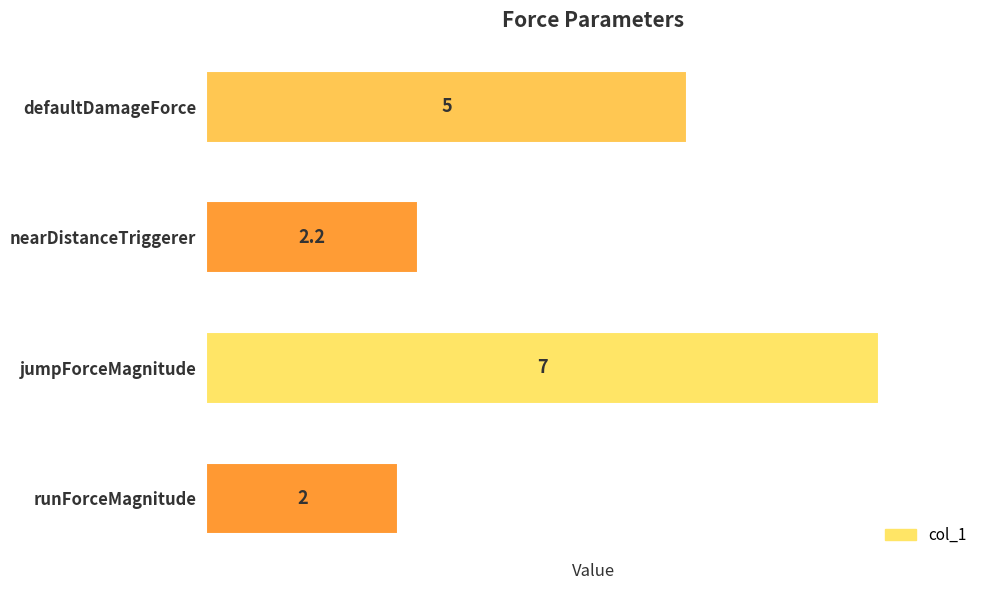

What is the difference between the maximum and second lowest values?

4.8